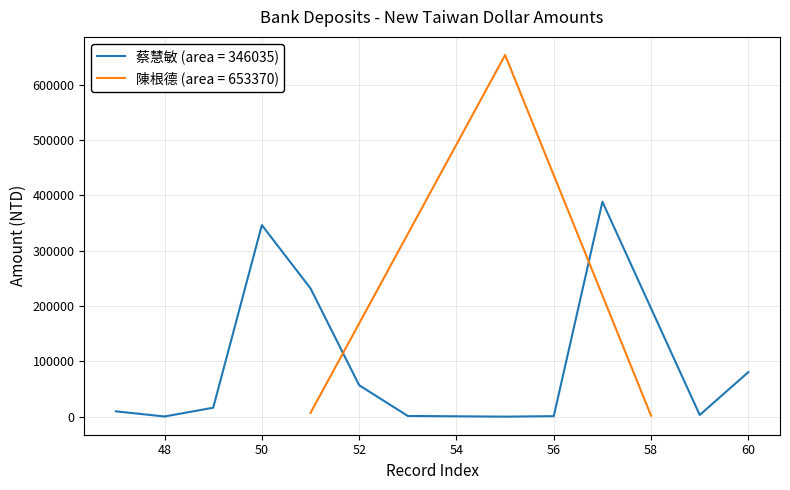

What is the change in value from 50 to 51?

-114299